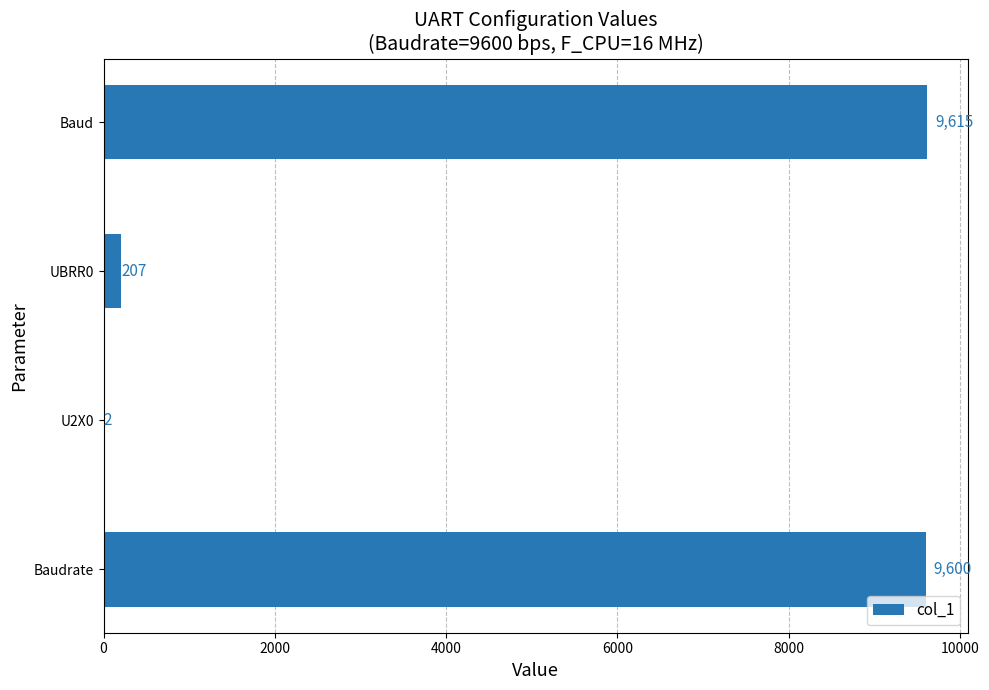

What is the maximum value shown in the chart?

9615.4